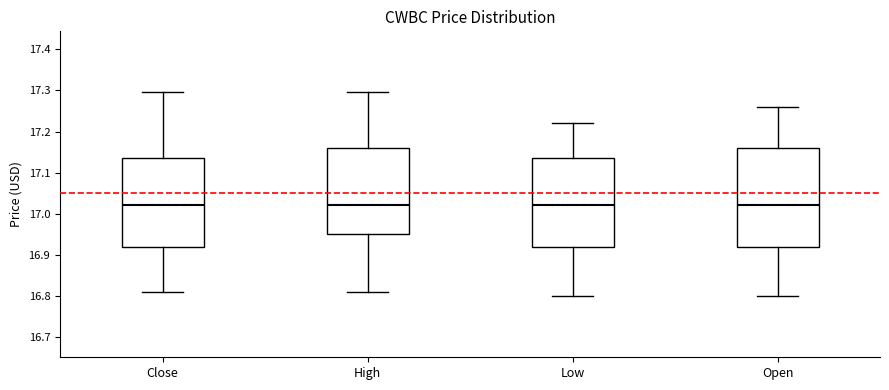

Where does the lower whisker of the box for Low end on the y-axis? The values are not printed on the chart, so give them approximately, as read against the axis.

16.80